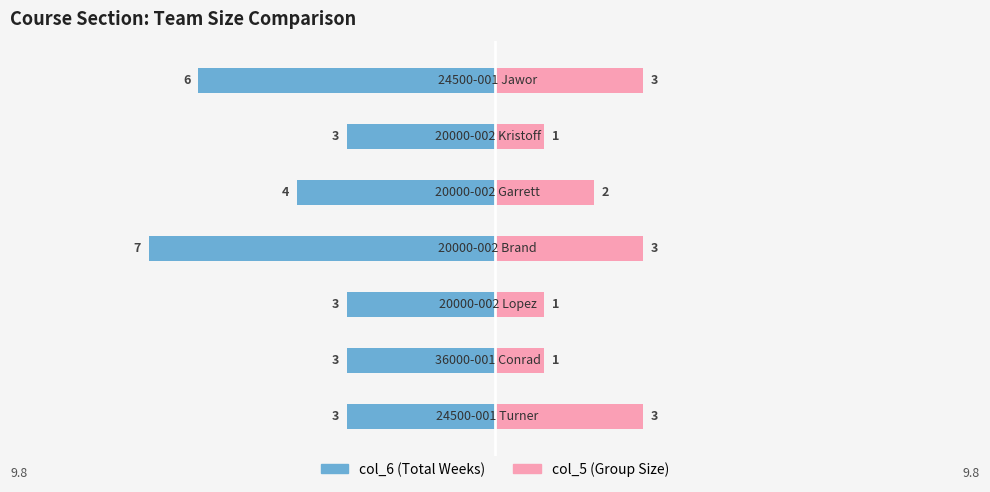

Count the col_6 values in the range -6 to -3.

6